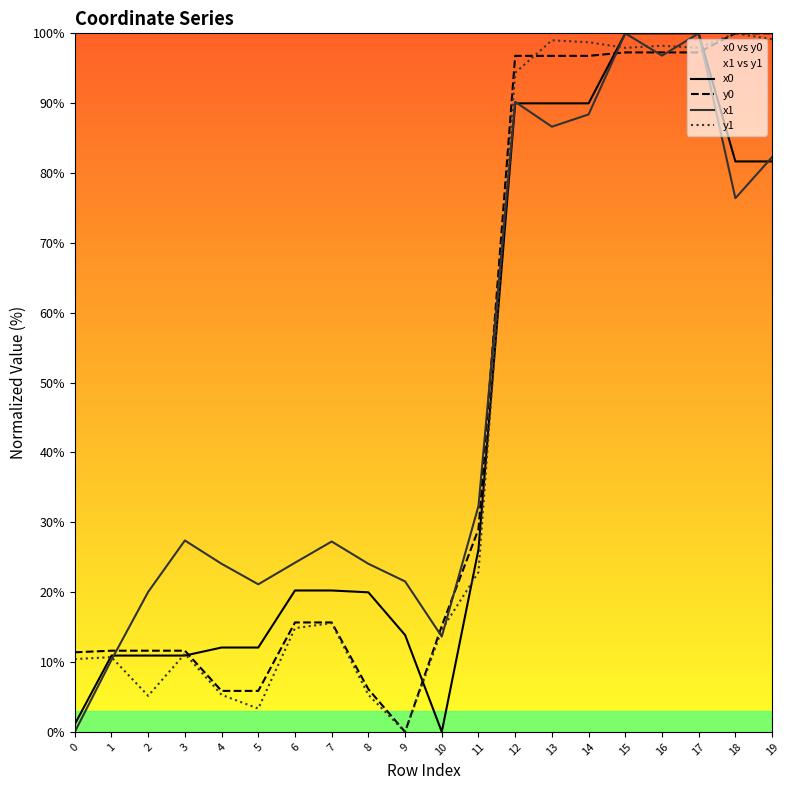

How many times do x1 and x0 cross each other?

3